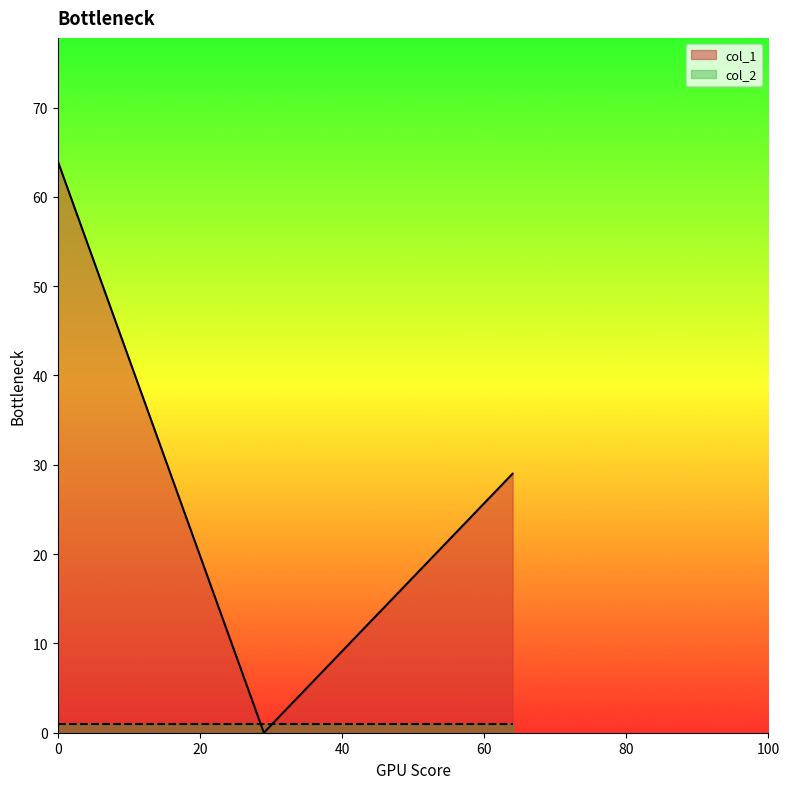

Rank the series by their maximum value, from lowest to highest.

col_2, col_1